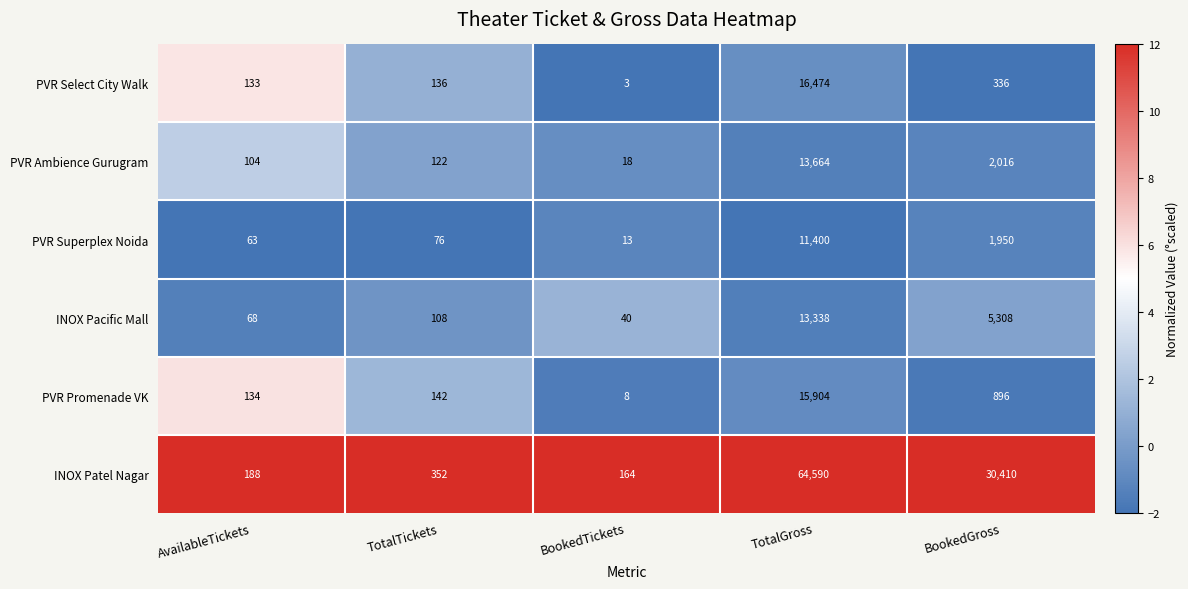

Where is INOX Patel Nagar nearest to the value 32377?

BookedGross